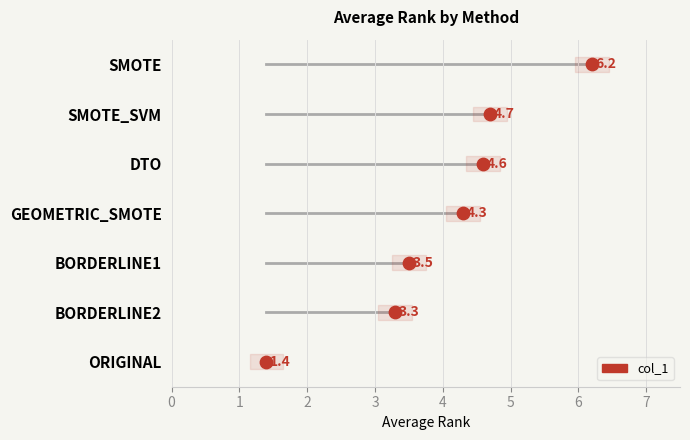

What is the change in value from SMOTE_SVM to SMOTE?

+1.5